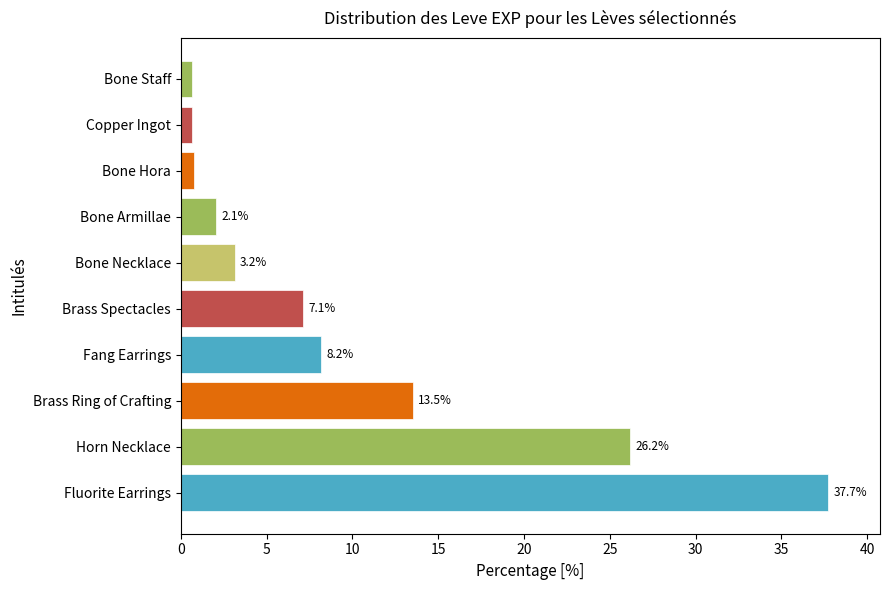

What is the maximum value shown in the chart?

37.7